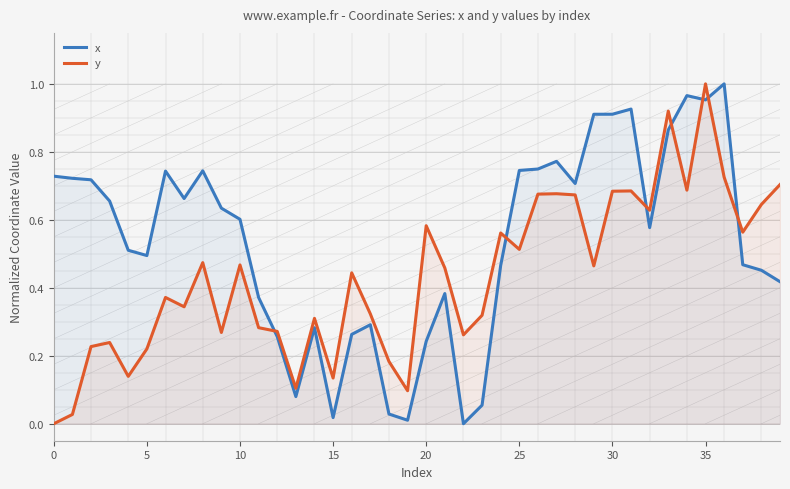

Is it true that x equals 0.4 at 25?

False